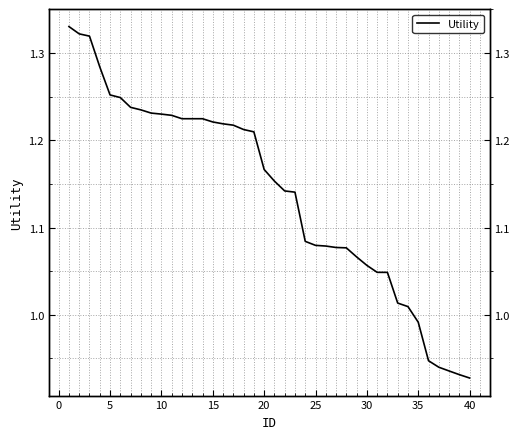

Reading left to right, list all the values displayed in this chart.

1.3	1.3	1.3	1.3	1.3	1.2	1.2	1.2	1.2	1.2	1.2	1.2	1.2	1.2	1.2	1.2	1.2	1.2	1.2	1.2	1.2	1.1	1.1	1.1	1.1	1.1	1.1	1.1	1.1	1.1	1.0	1.0	1.0	1.0	1.0	0.9	0.9	0.9	0.9	0.9